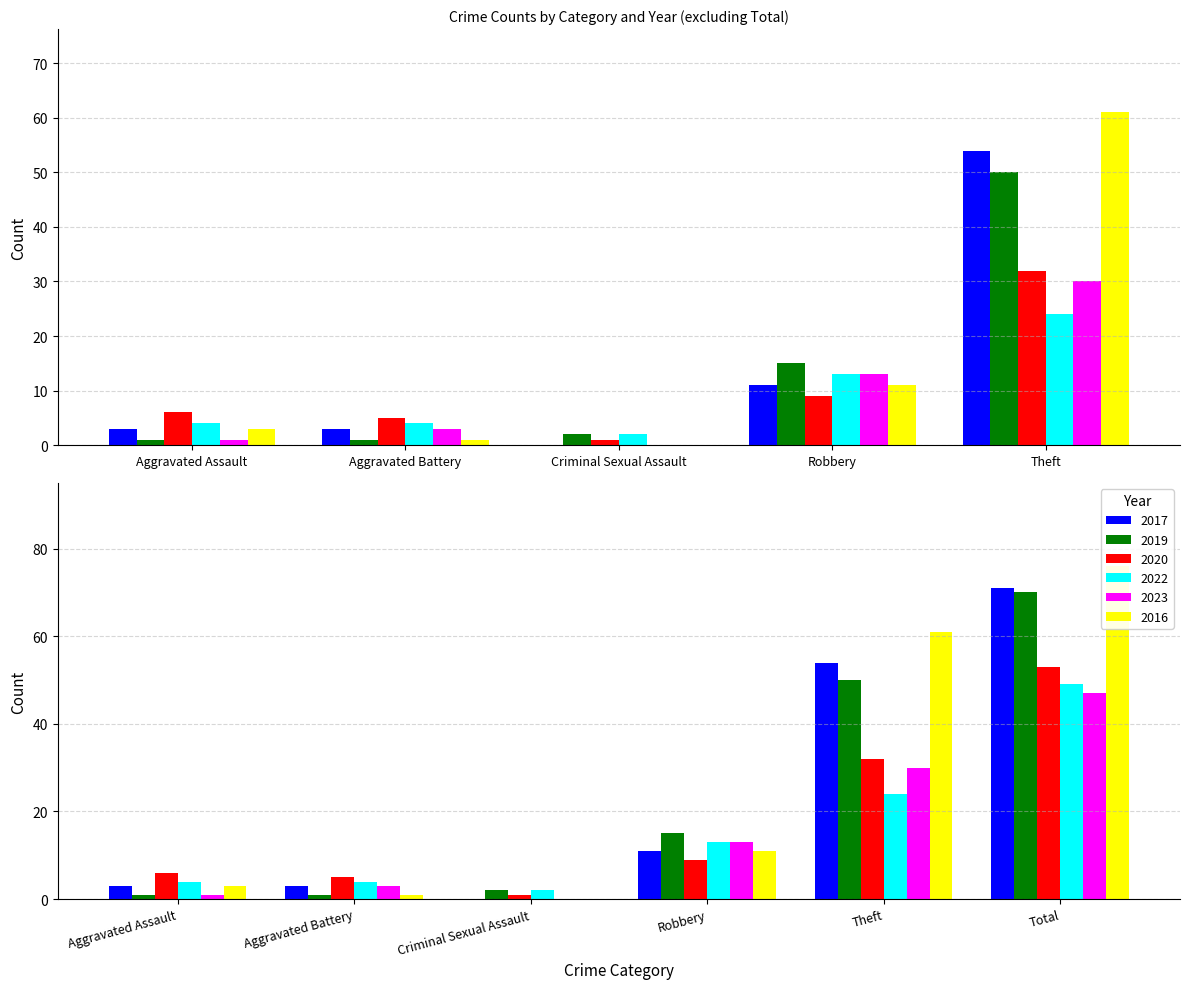

True or false: 2023 has a value of 0 at Criminal Sexual Assault.

True